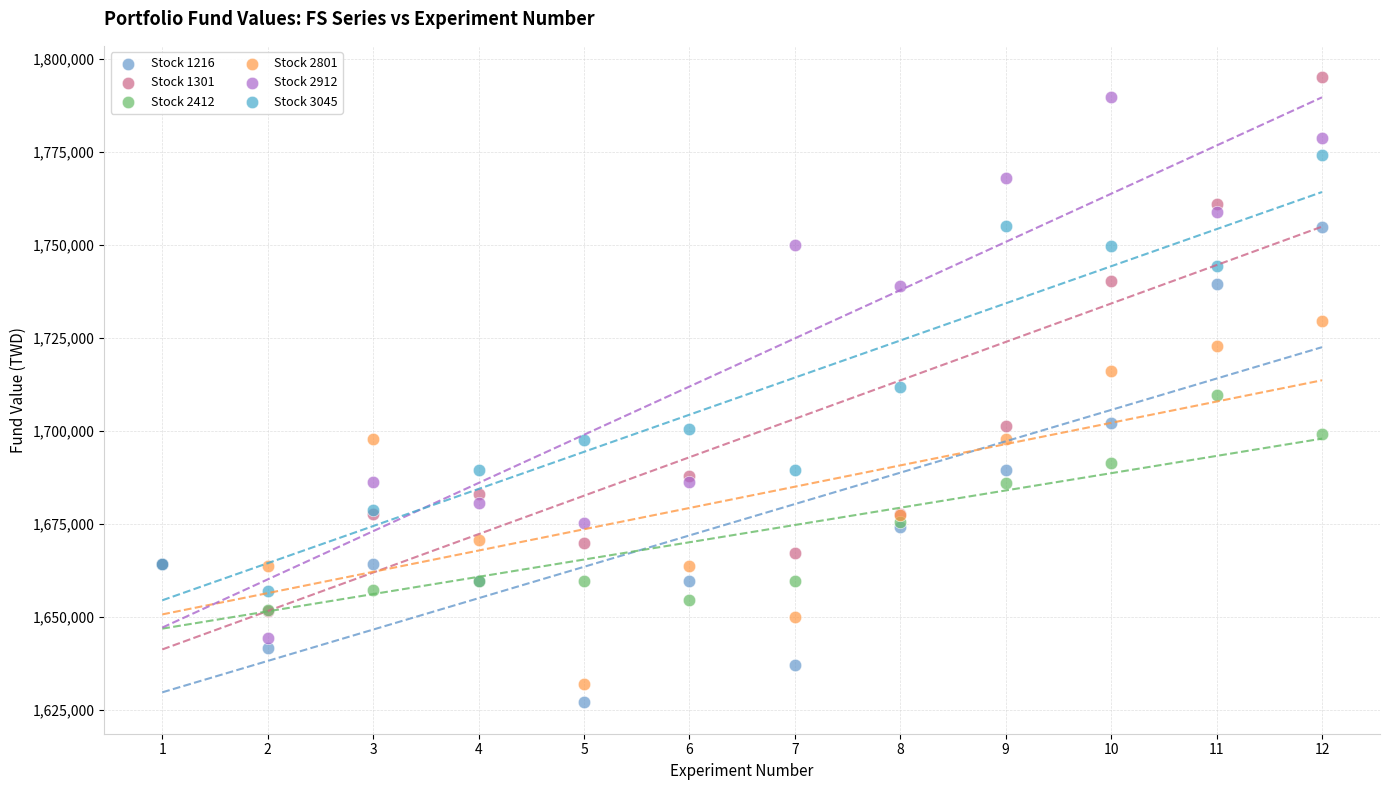

Which series reaches the maximum Y coordinate?

Stock 1301